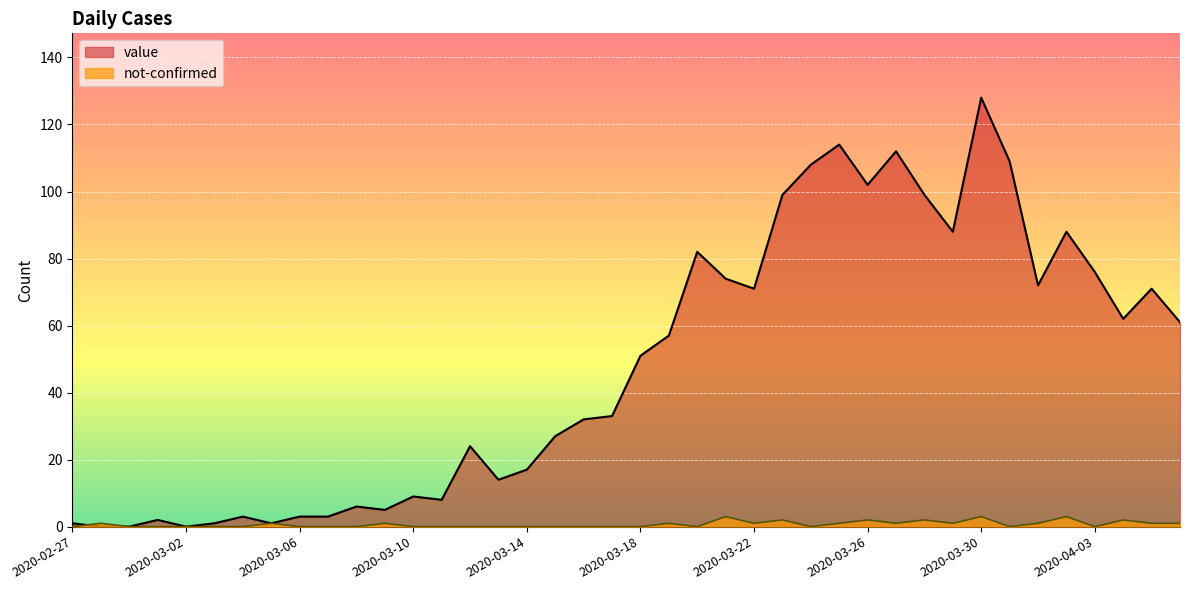

What is the highest value of the not-confirmed series?

3